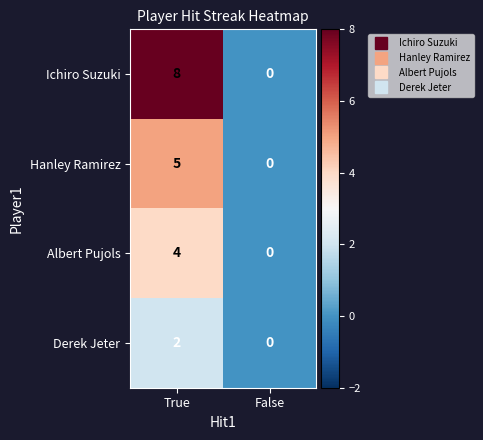

What is the sum of the Ichiro Suzuki values at True and False?

8